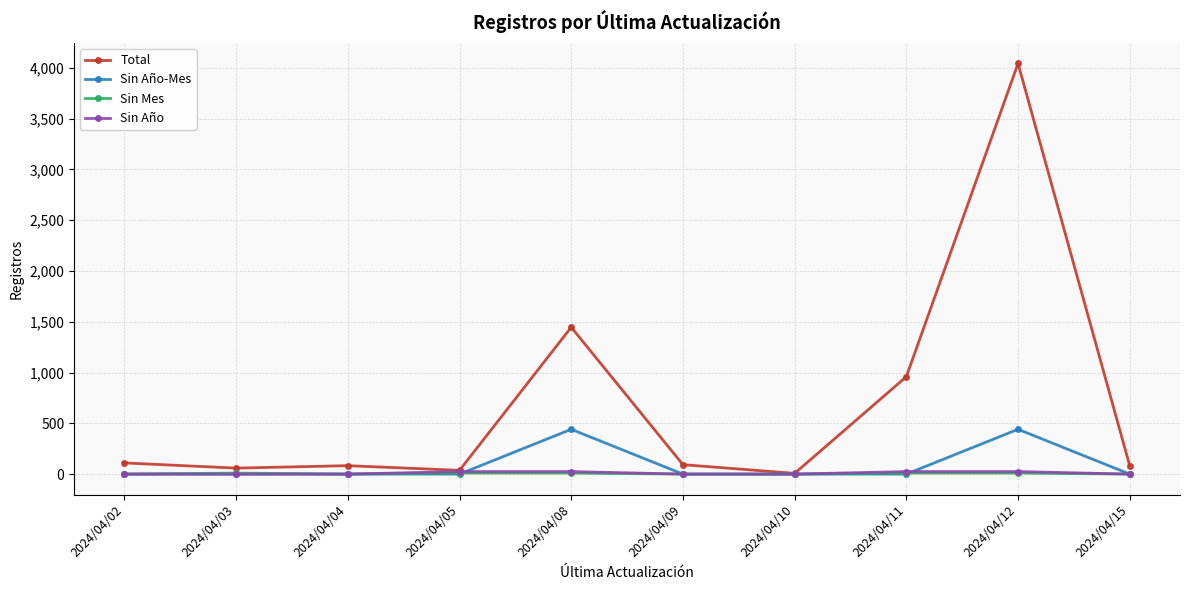

What is the maximum value shown in the chart?

4043